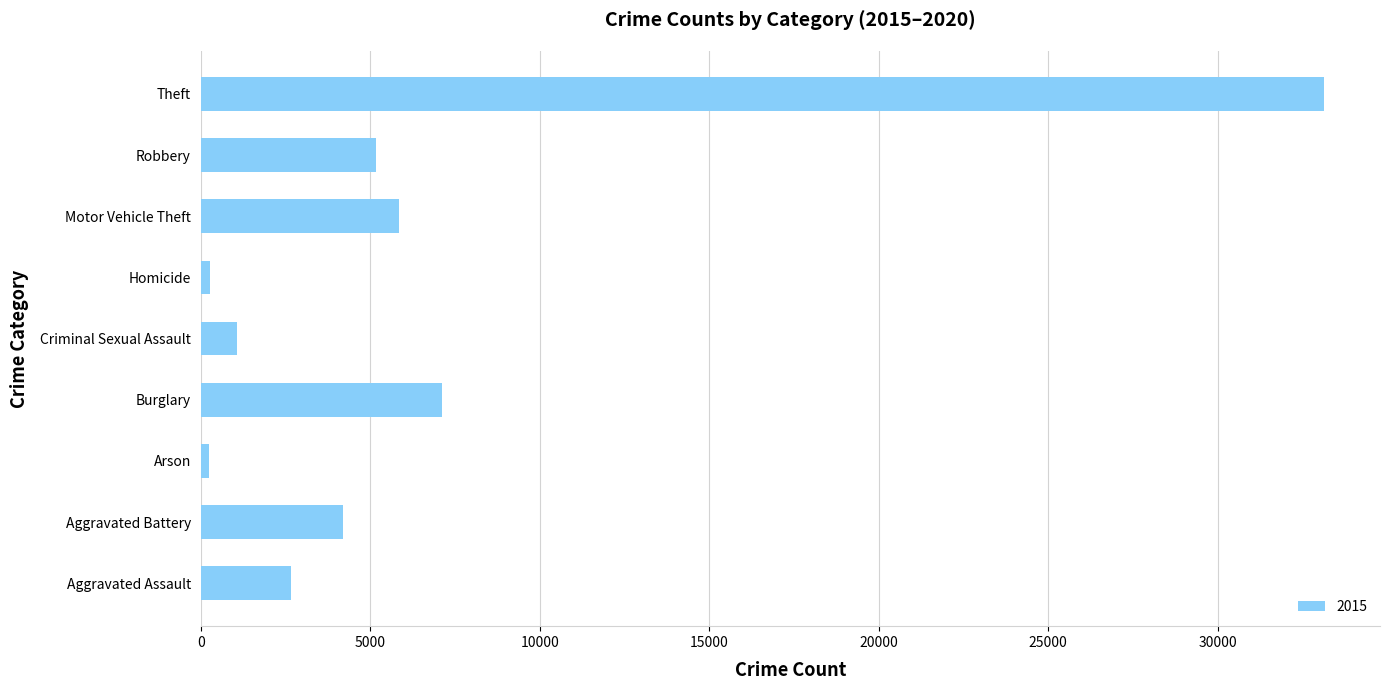

Are the bars horizontal?

Yes